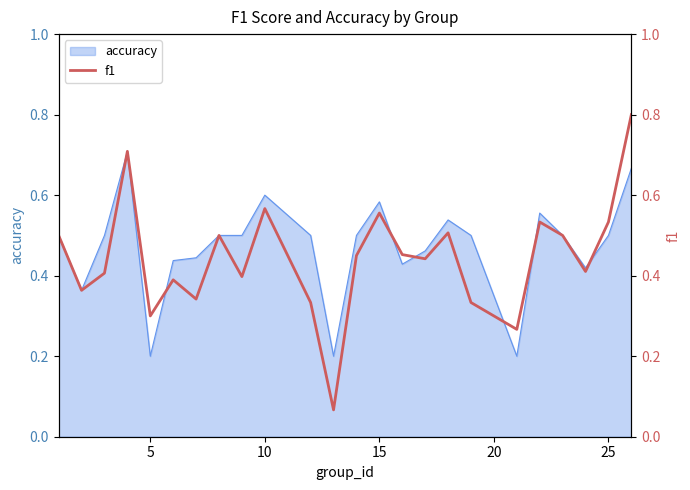

True or false: the data has more than 2 interior local peaks.

True